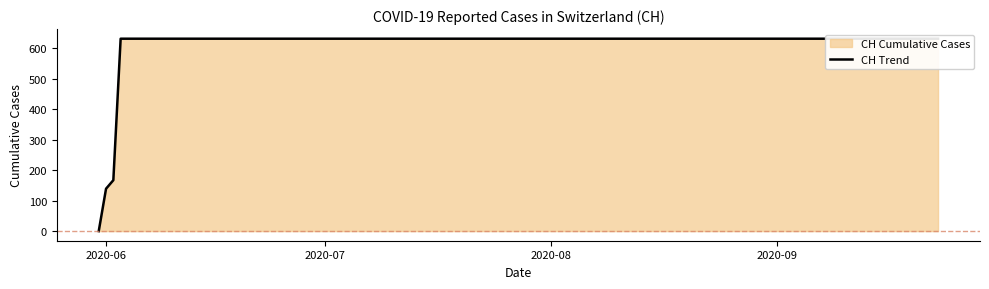

At which category does the chart reach its minimum across all series?

2020-06